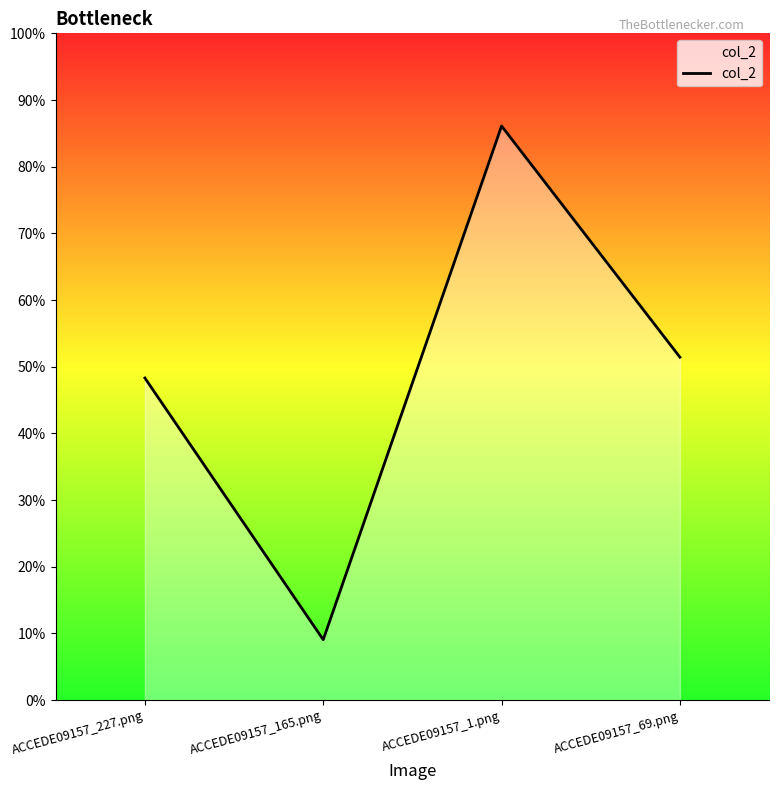

Does the chart have visible grid lines?

No